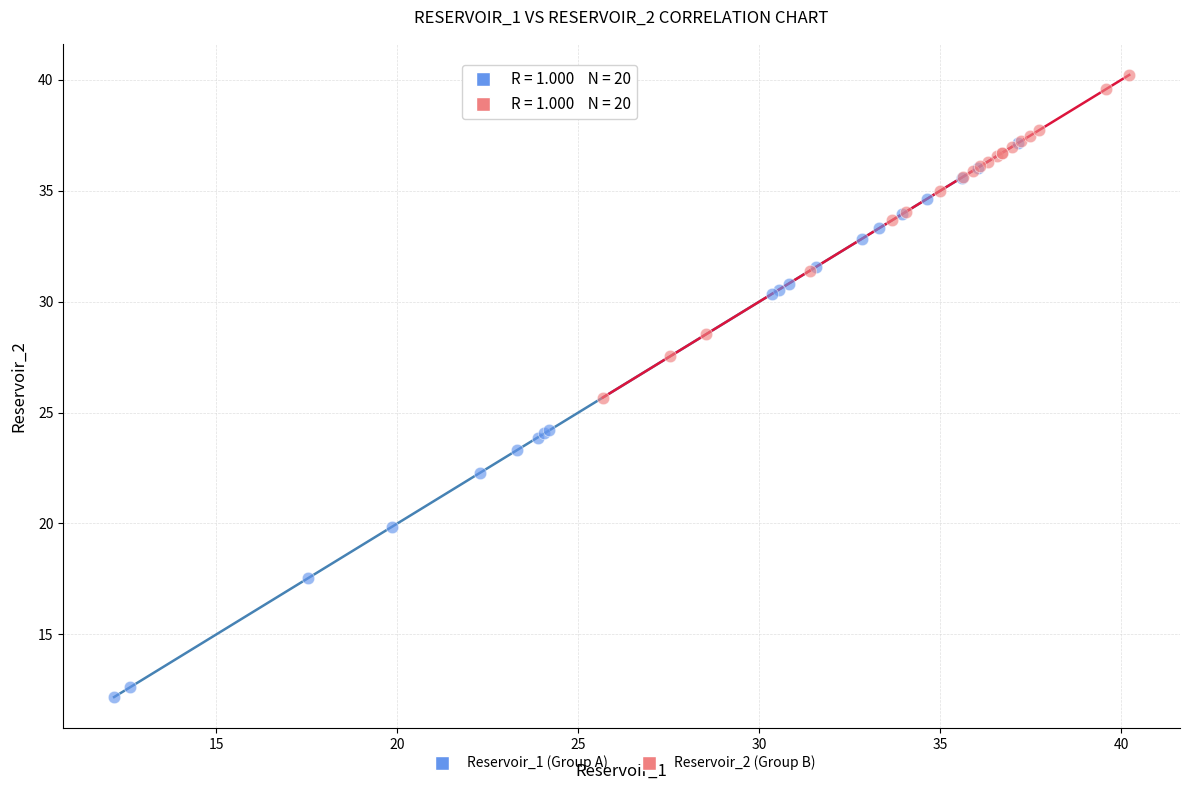

Which series contains the lowest Y value?

Reservoir_1 (Group A)